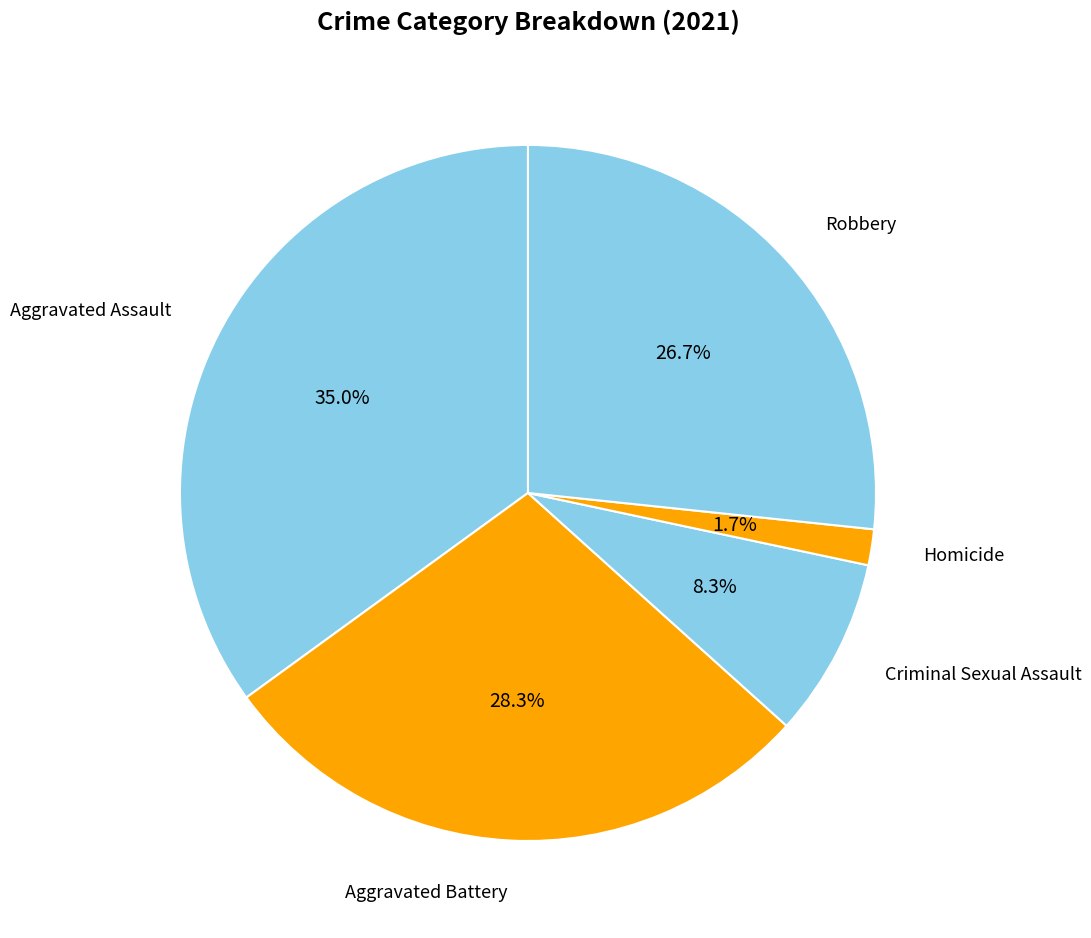

Which category has the biggest portion of the pie?

Aggravated Assault